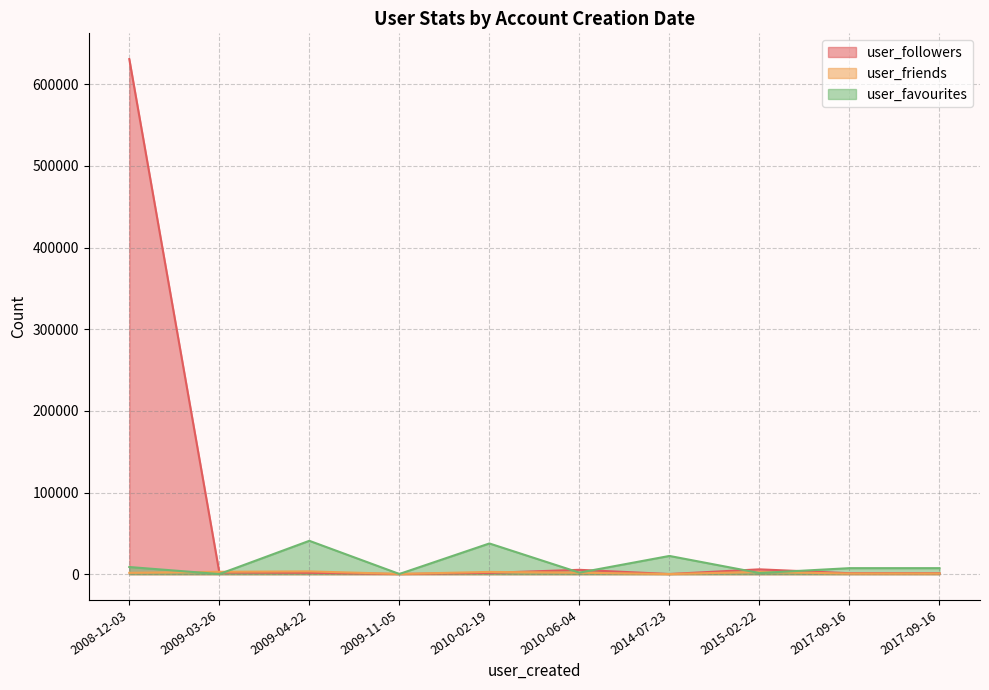

How many lines are shown in the chart?

3